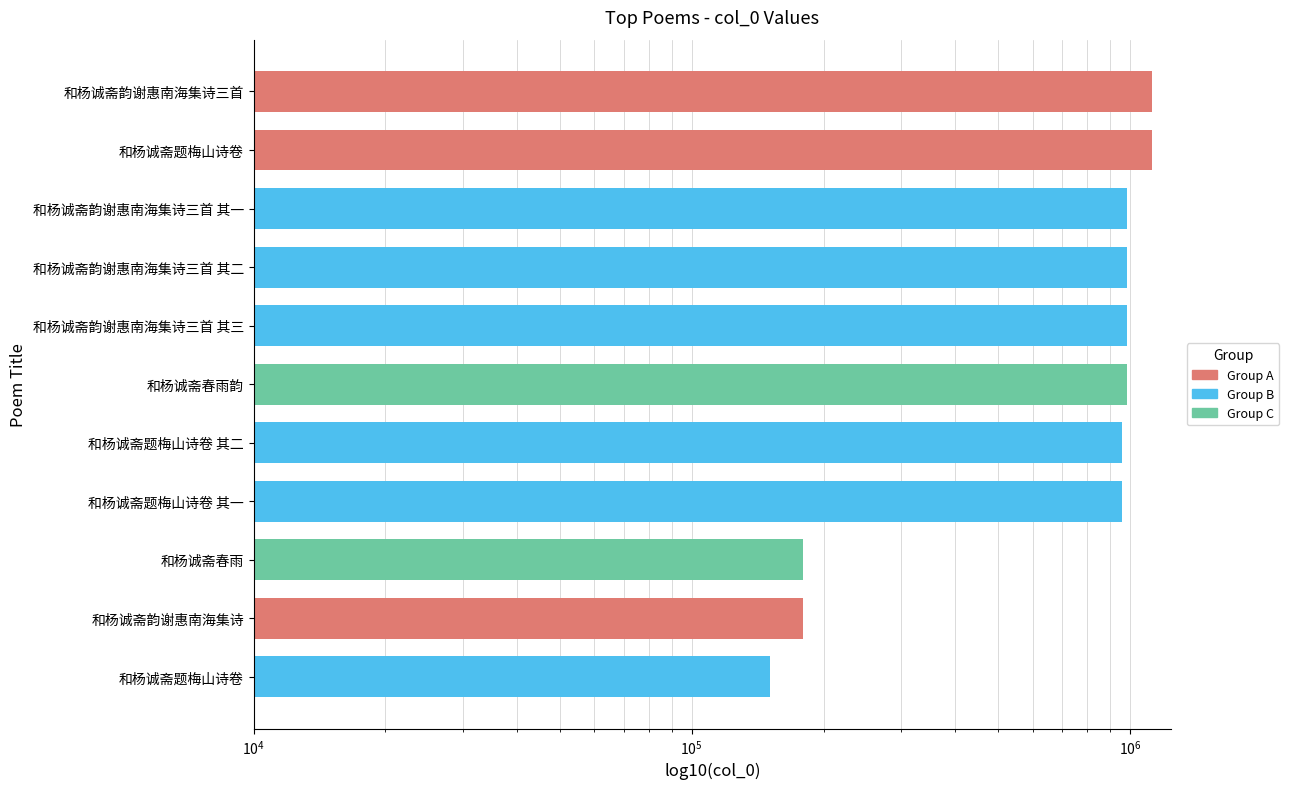

Reading right to left, extract all data points from this chart.

1125528	1122367	983780	983779	983778	983777	961924	961717	179748	179745	151006